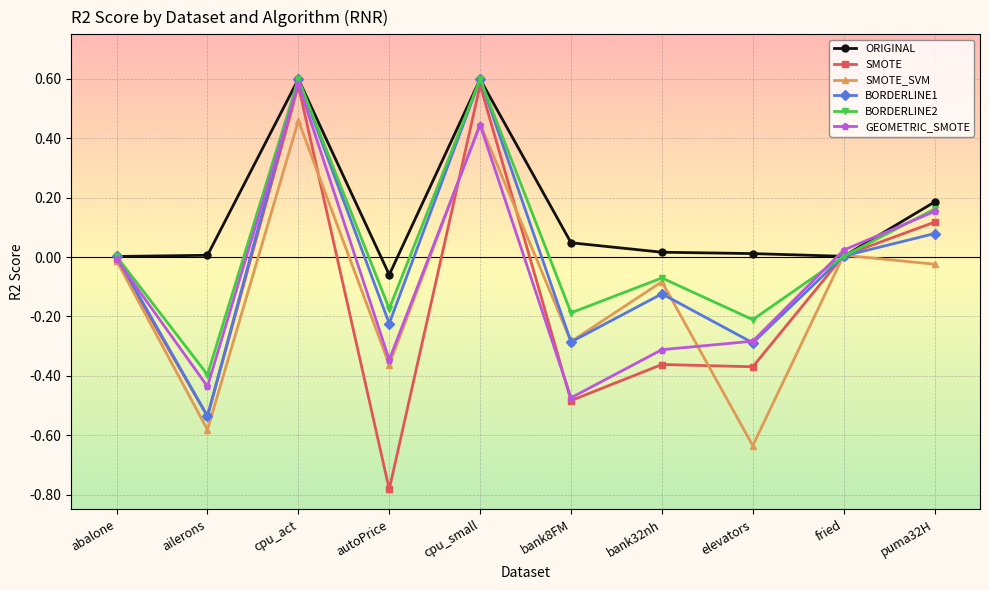

What is the label of the 6th point from the left?

bank8FM